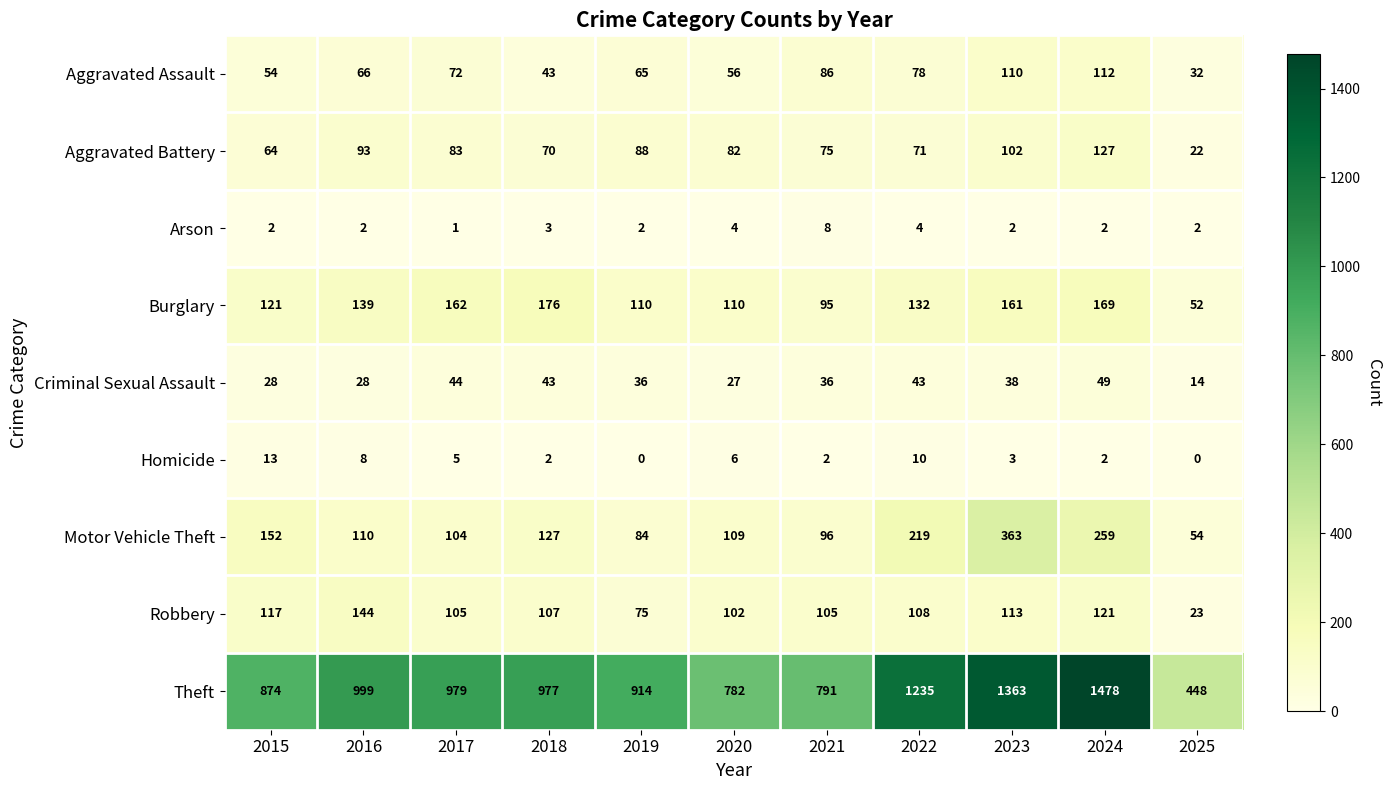

At which category does the chart reach its peak across all series?

2024